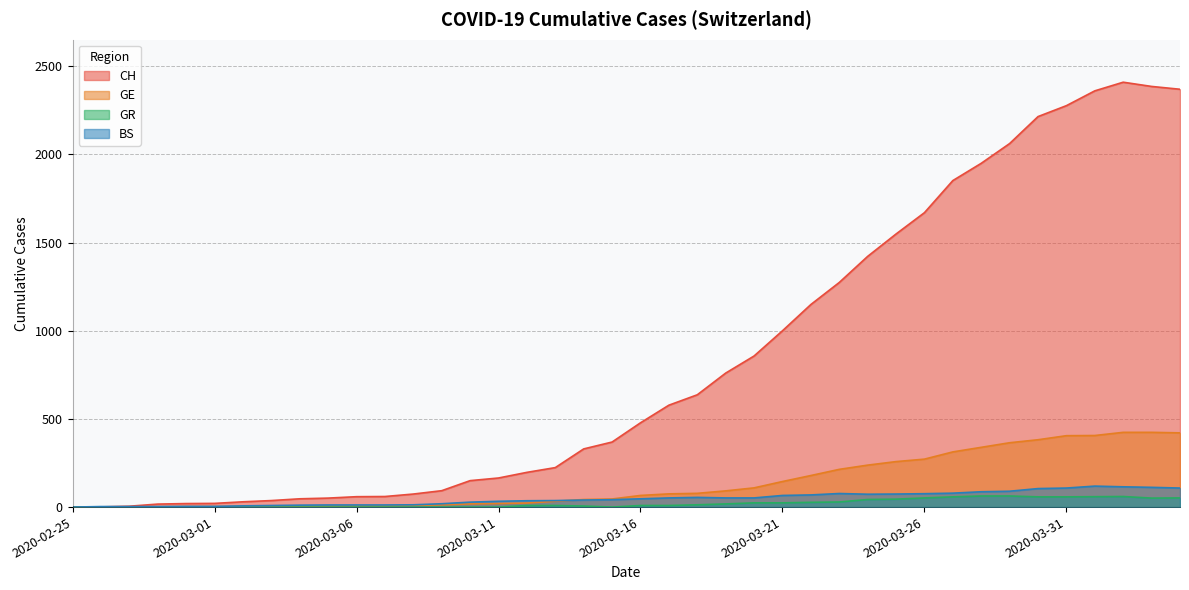

Which series ends up on top after the final intersection of CH and BS?

CH